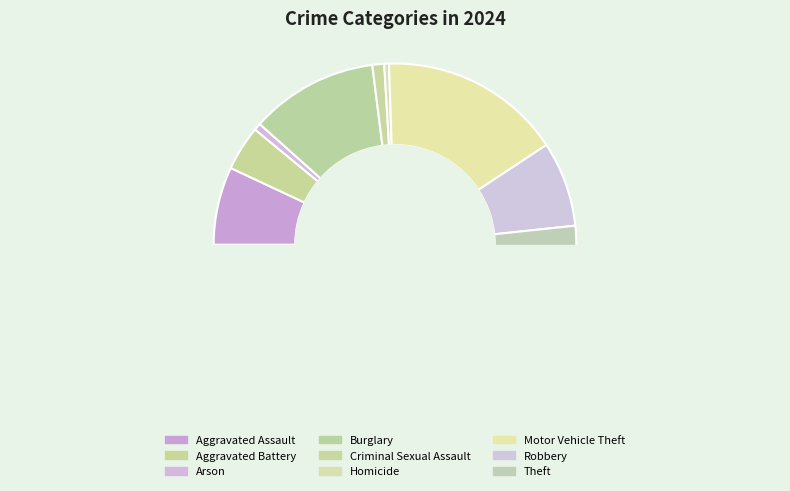

Do Homicide and Robbery together represent more than half of the pie?

No